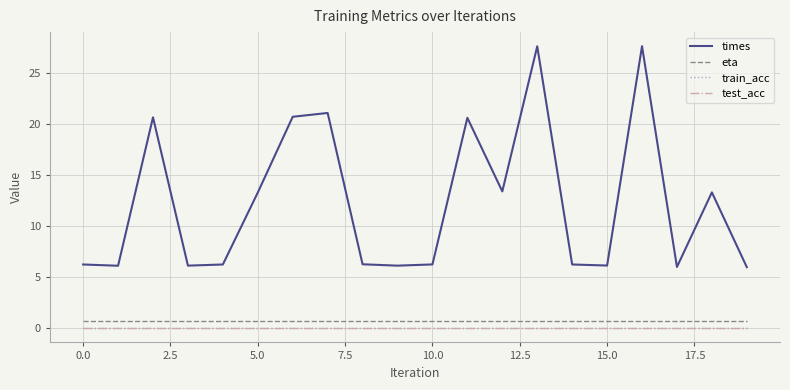

Is this an area chart (filled region under the line)?

No